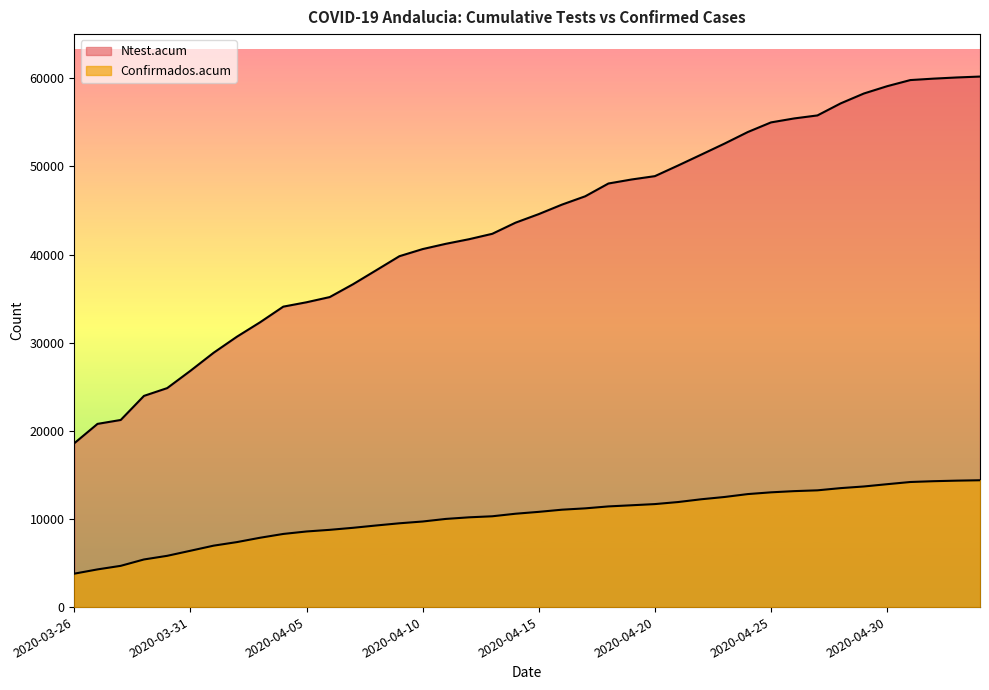

Where is Ntest.acum nearest to the value 39399?

2020-04-09